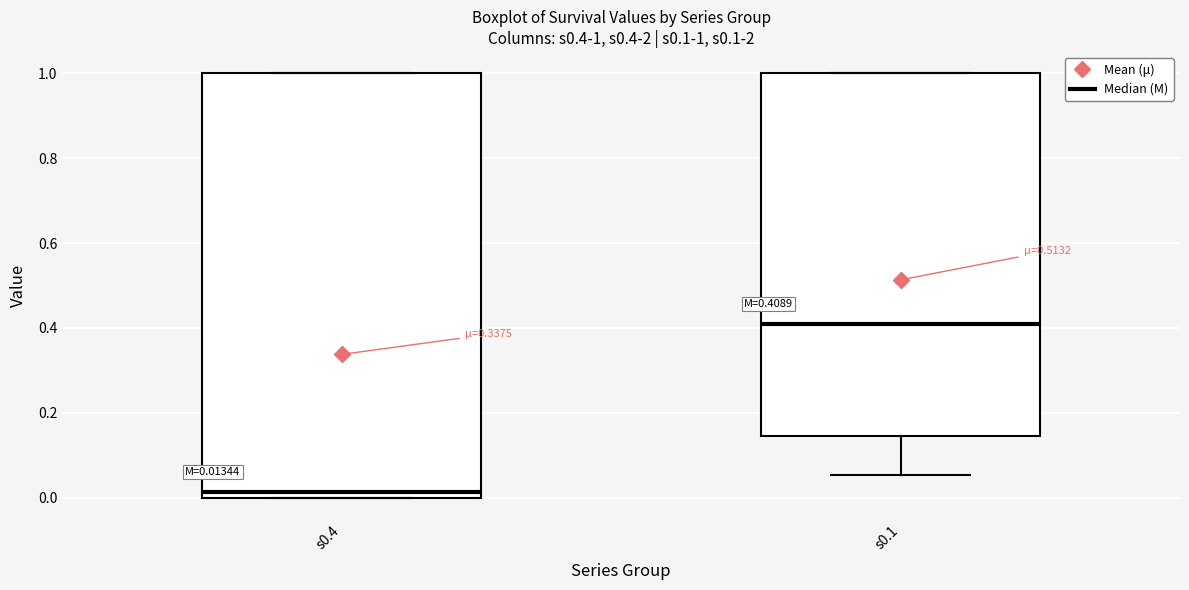

Which box's median line is the lowest?

s0.4